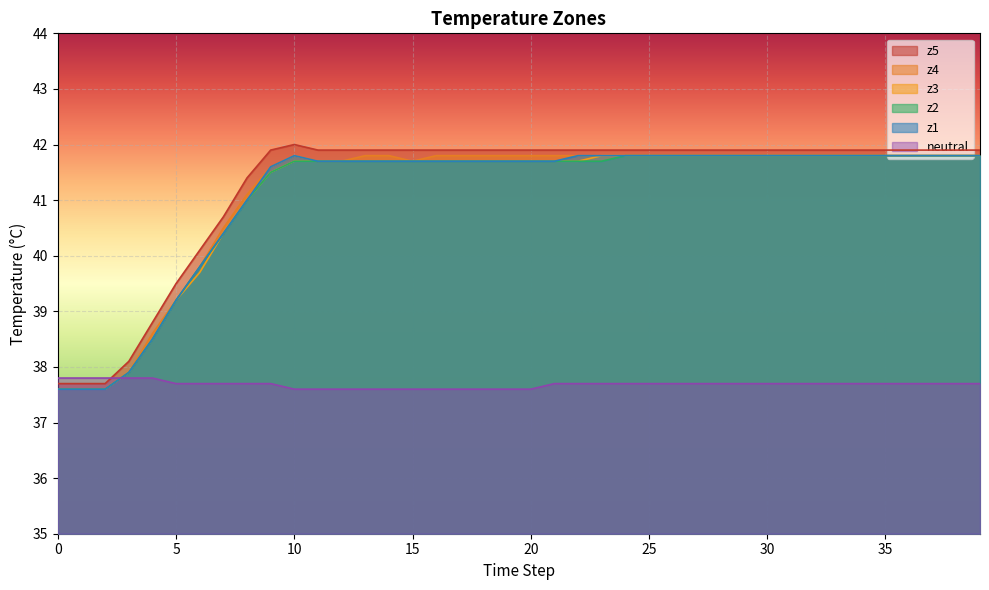

True or false: z4 and z2 intersect in this chart.

False